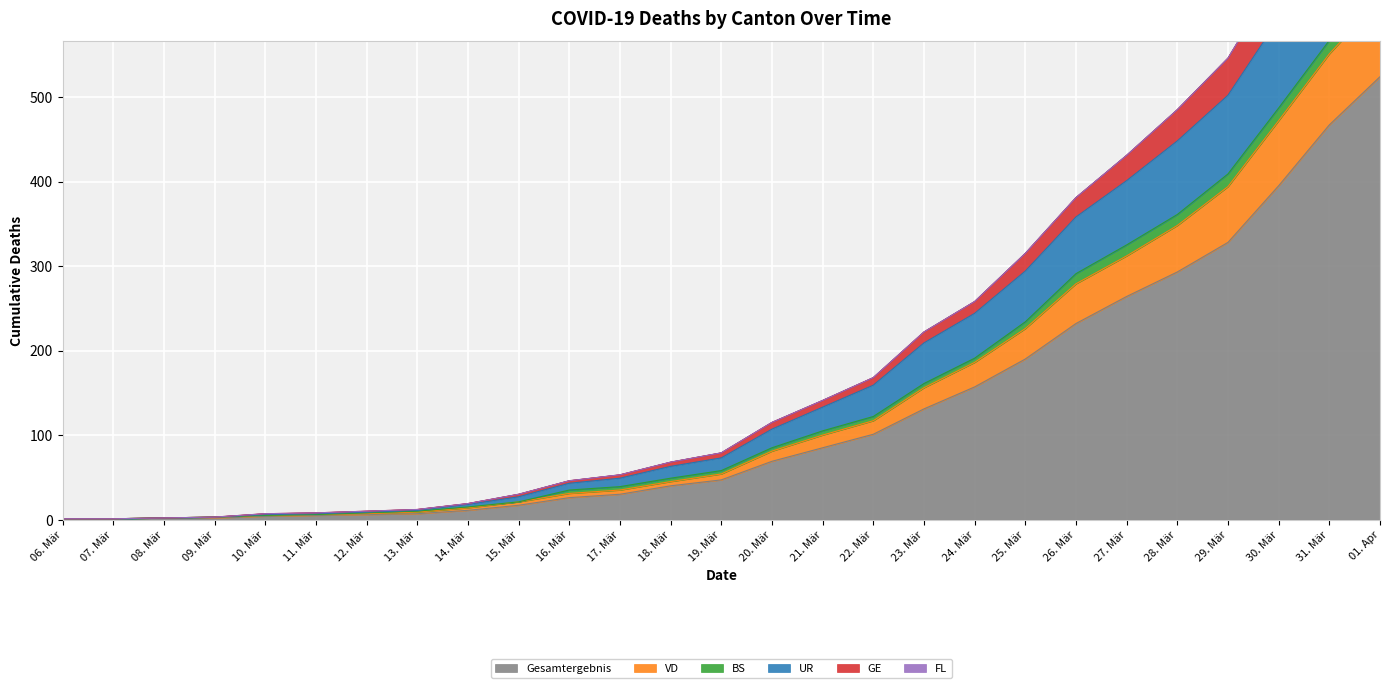

Where is VD nearest to the value 317?

27. Mär